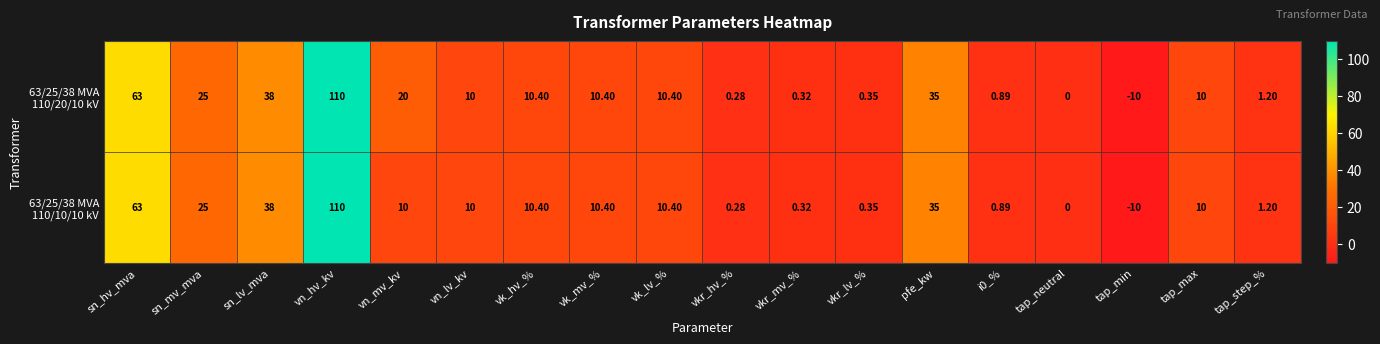

At which category is the sum across all series the highest?

vn_hv_kv